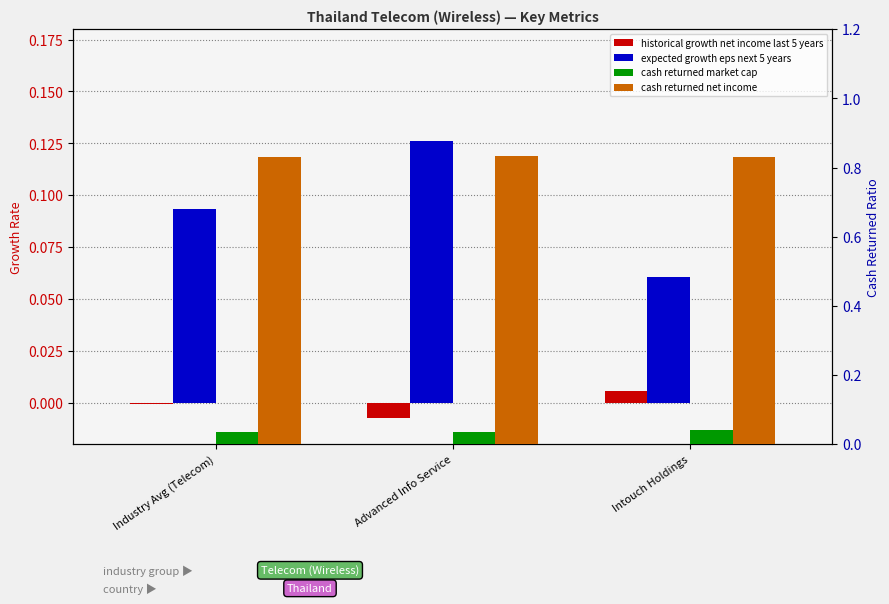

At how many categories does at least one series exceed 0?

3